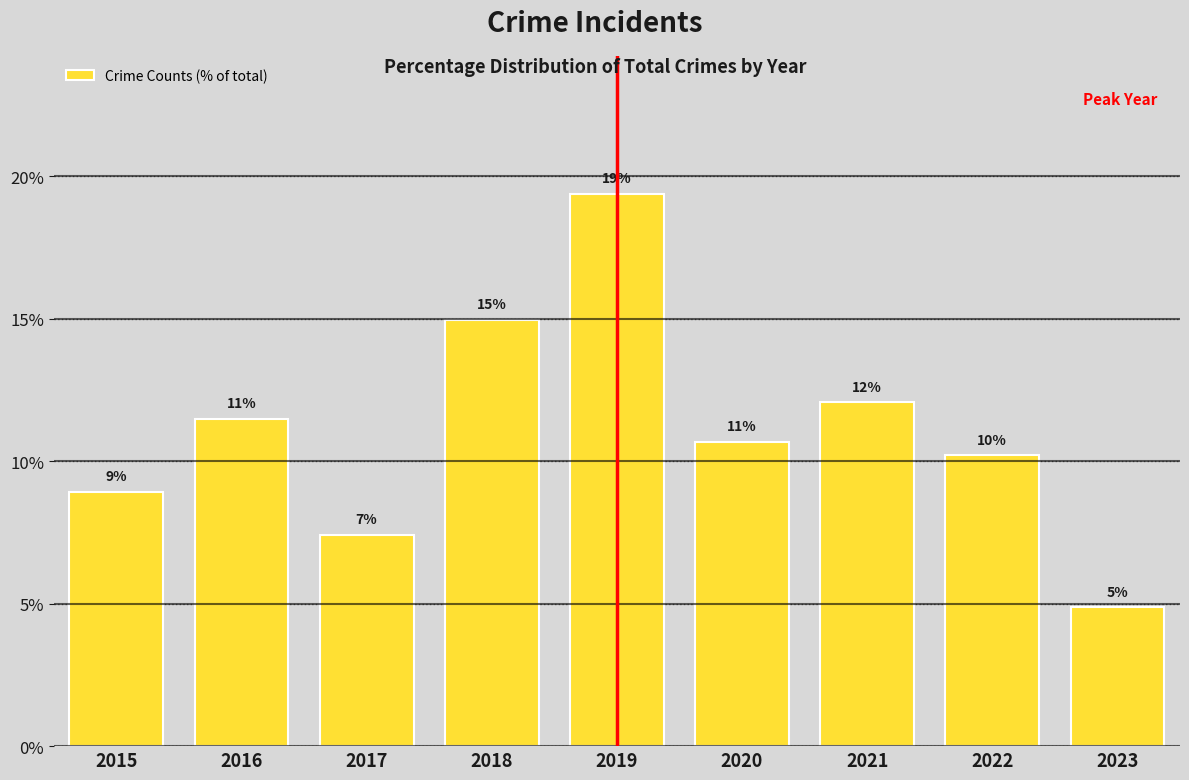

Are the bars horizontal?

No